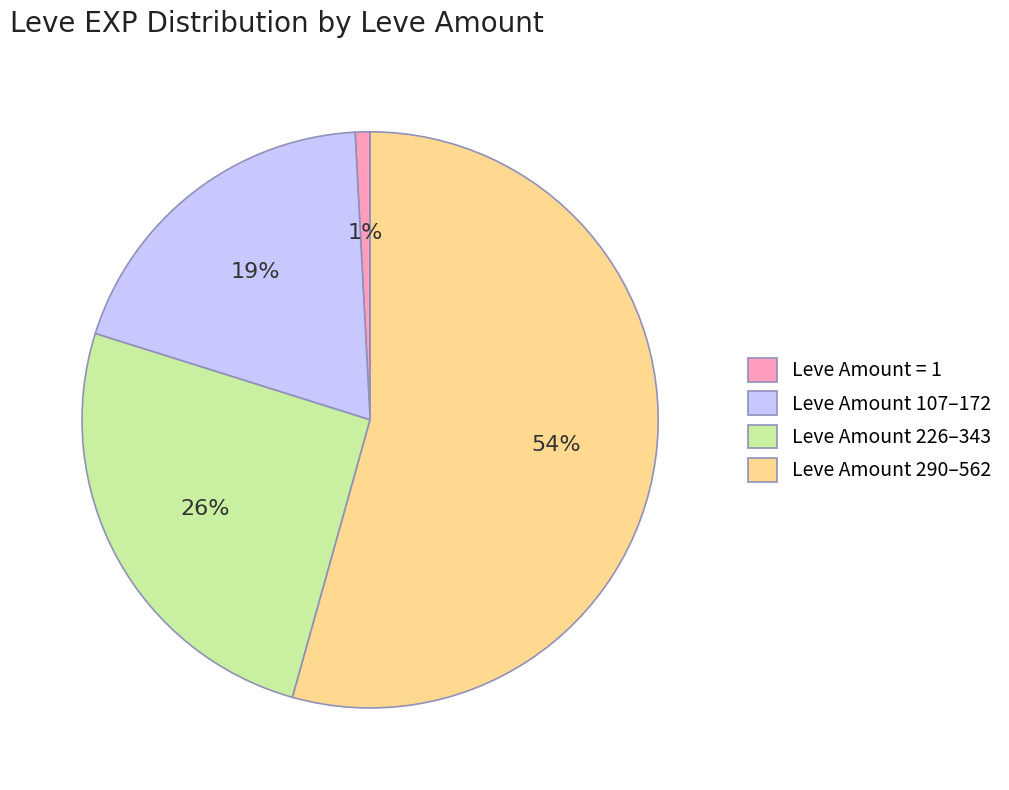

Does any single category account for the majority?

Yes